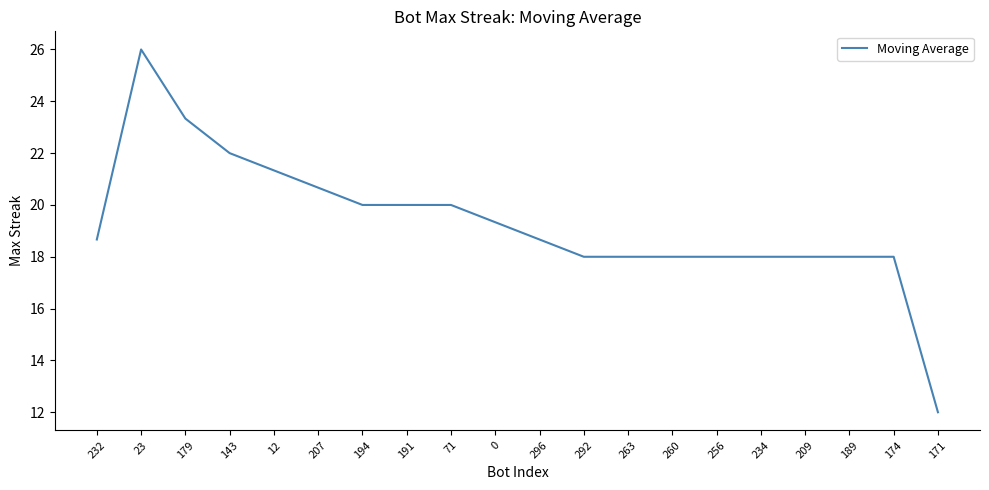

The chart shows a value of 23.3 at 179. True or false?

True